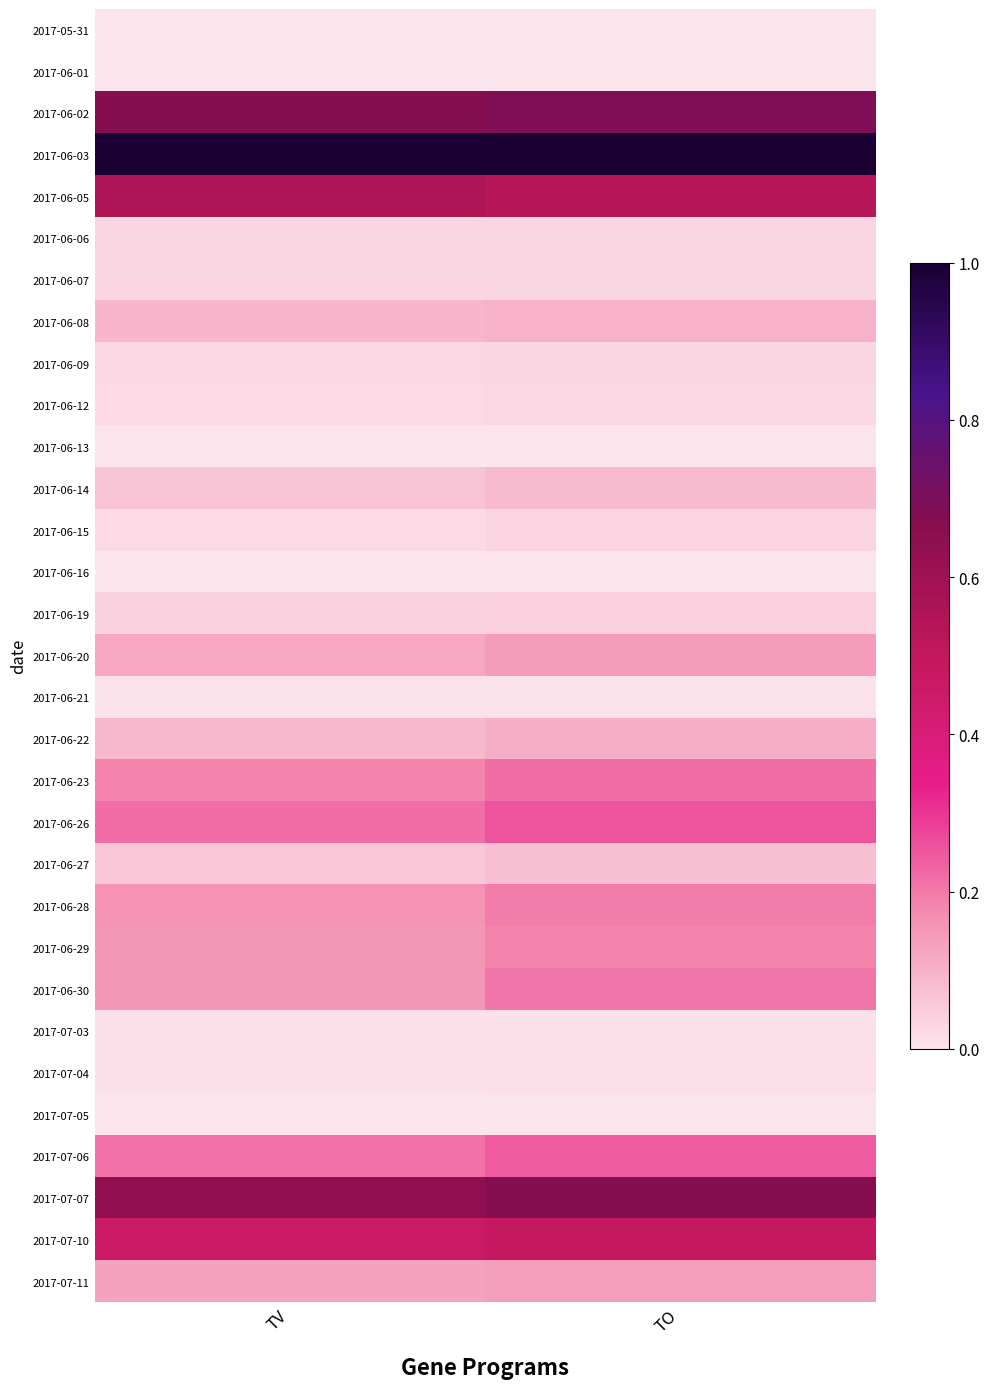

At which category does the chart reach its minimum across all series?

TV